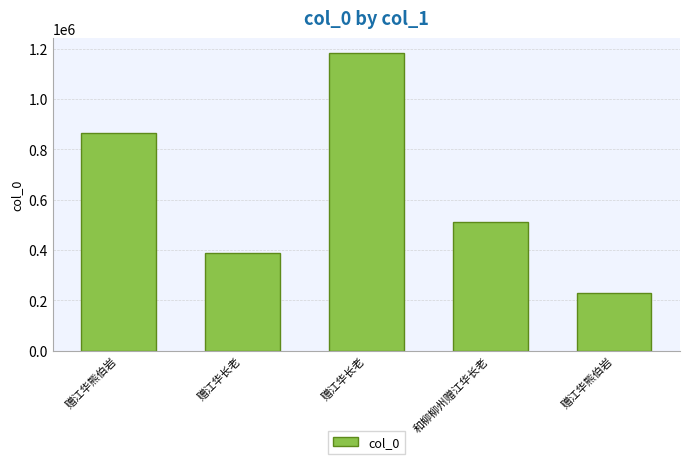

List the labels in order of value, smallest first.

赠江华熊伯岩, 赠江华长老, 和柳柳州赠江华长老, 赠江华熊伯岩, 赠江华长老